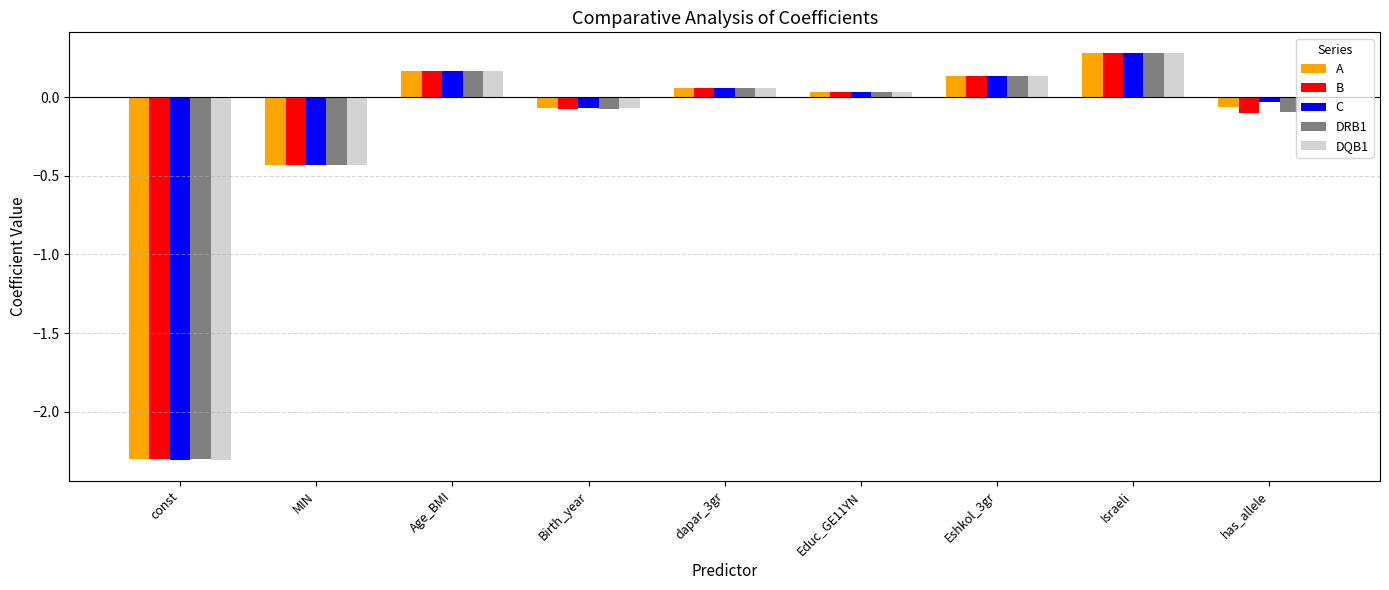

Which series has the widest spread of values?

DQB1